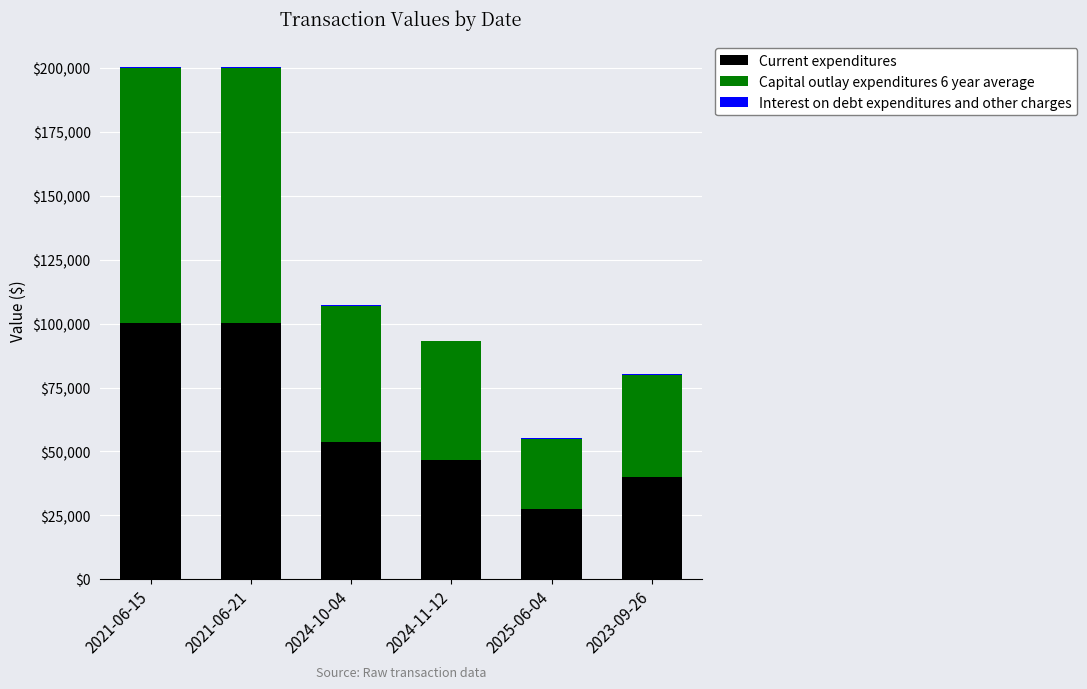

What is the maximum value for Current expenditures?

100221.5